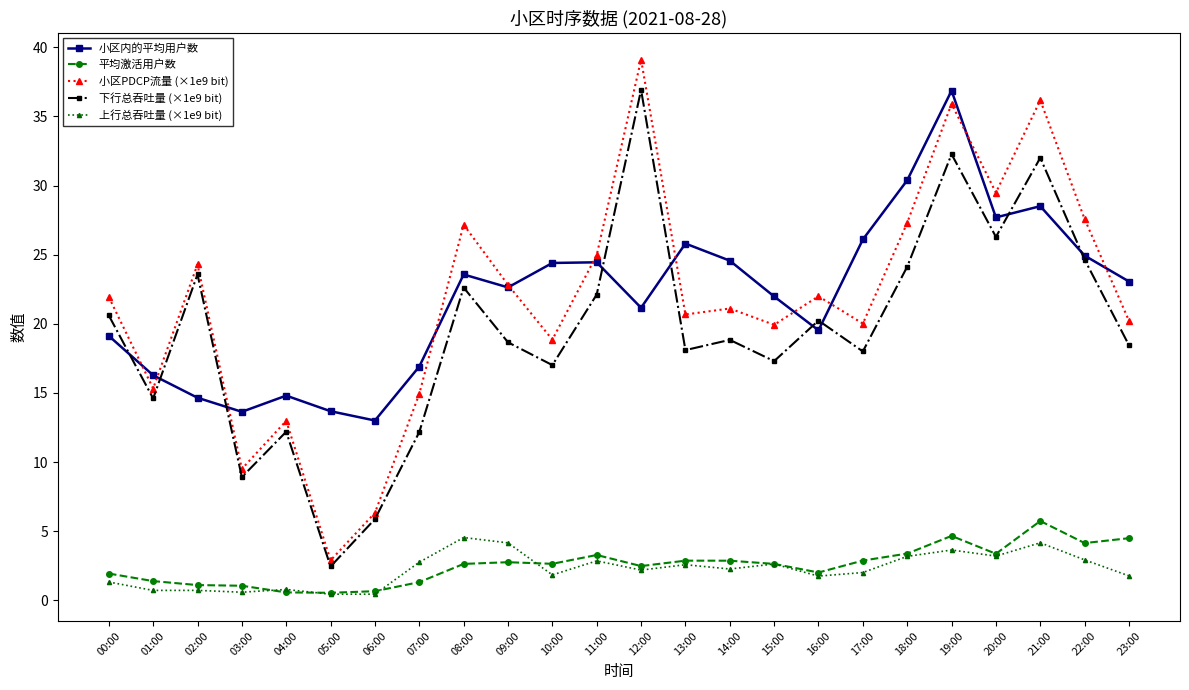

Is the value of 下行总吞吐量 (×1e9 bit) at 07:00 greater than the value of 小区内的平均用户数 at 03:00?

No